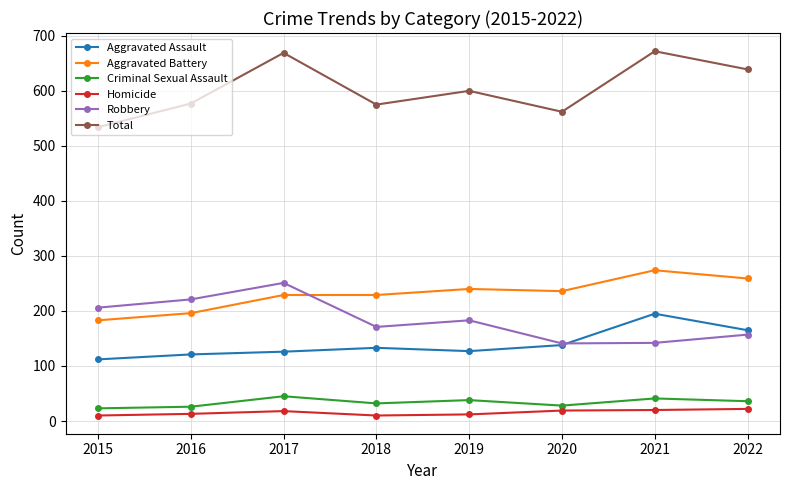

What is the total value across all series at 2017?

1338